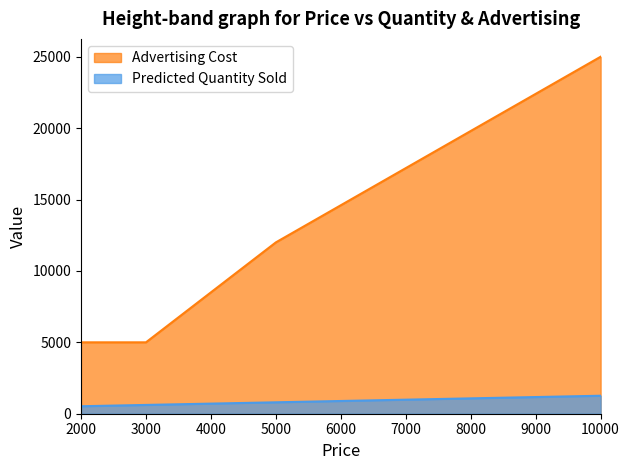

At which label does Predicted Quantity Sold reach its minimum?

2000